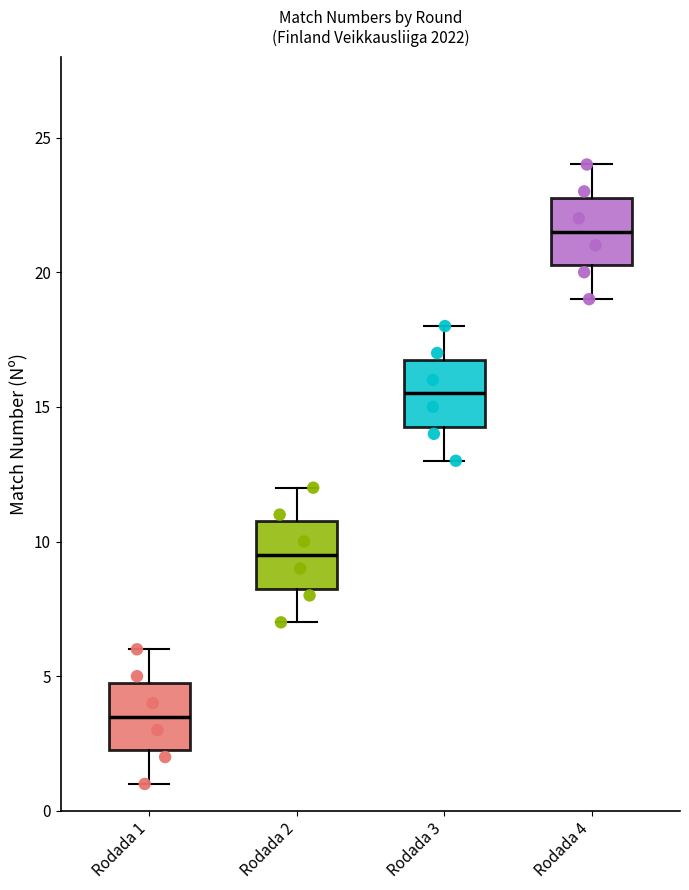

Where does the upper whisker of the box for Rodada 3 end on the y-axis? The values are not printed on the chart, so give them approximately, as read against the axis.

18.0